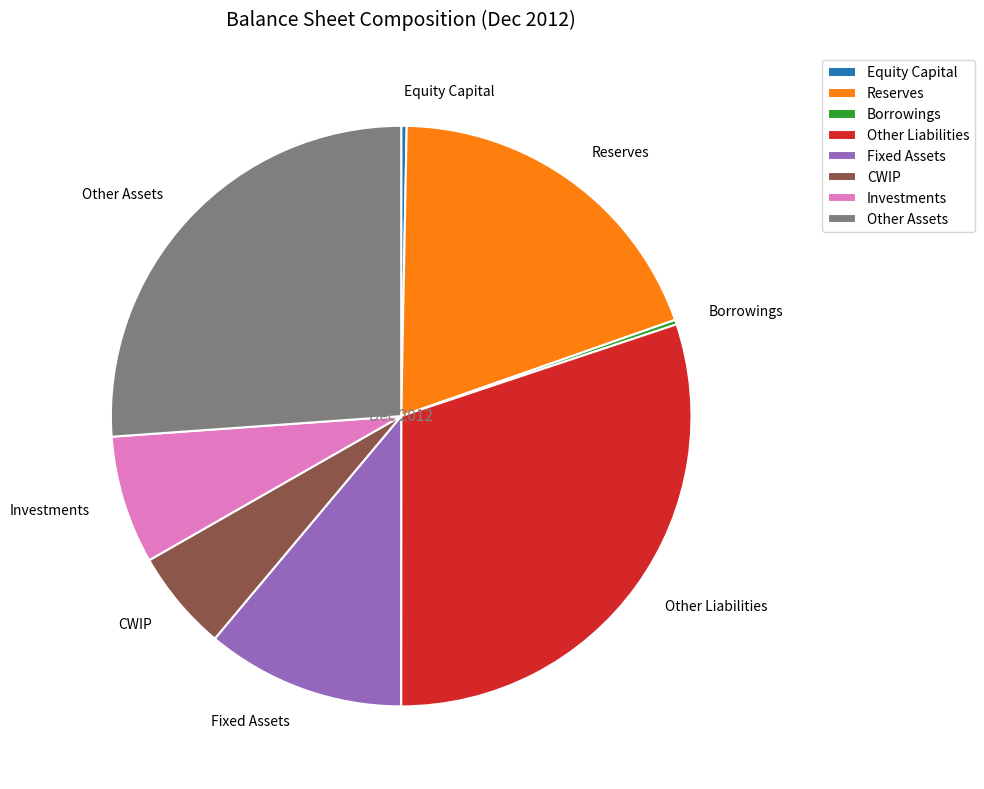

Between Equity Capital and CWIP, which is larger?

CWIP